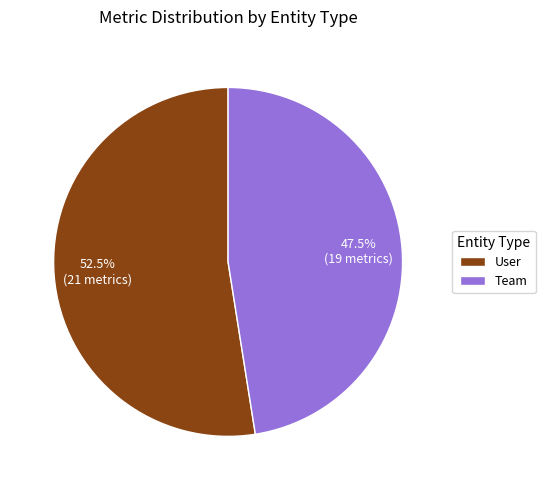

Count the number of slices in the pie.

2